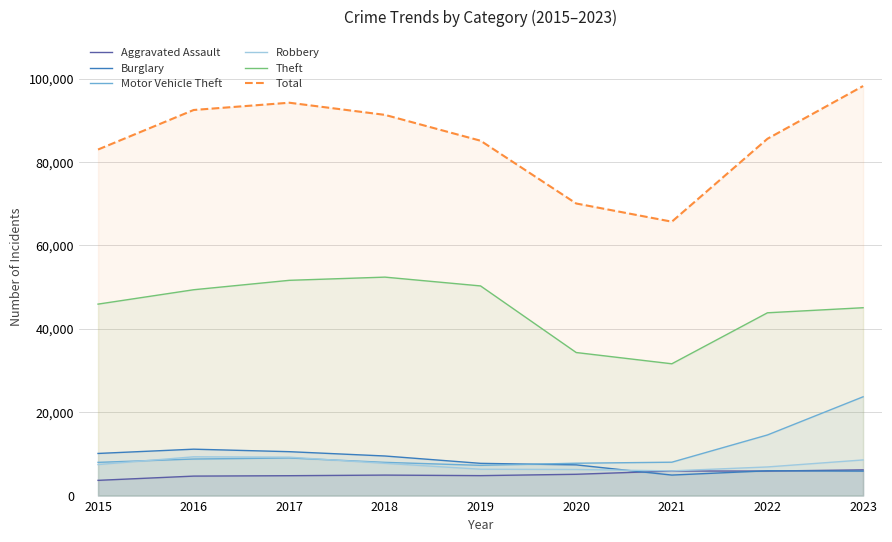

True or false: Aggravated Assault and Motor Vehicle Theft intersect in this chart.

False